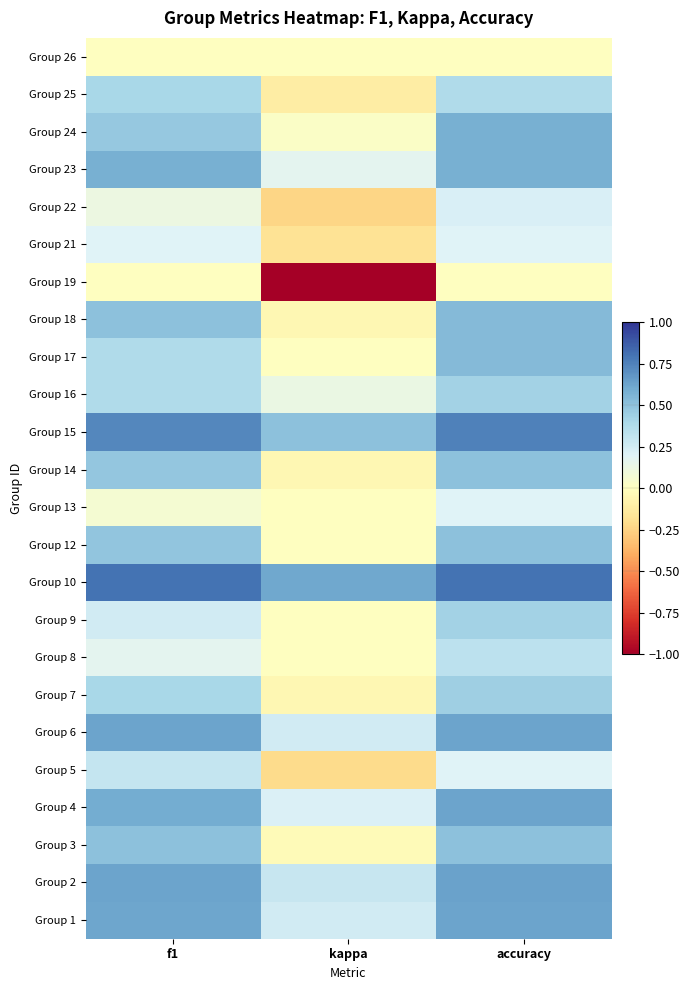

Reading left to right, list all the values displayed in this chart.

Group 1: f1=0.6	kappa=0.2	accuracy=0.6
Group 2: f1=0.6	kappa=0.3	accuracy=0.6
Group 3: f1=0.5	kappa=-0.0	accuracy=0.5
Group 4: f1=0.6	kappa=0.2	accuracy=0.6
Group 5: f1=0.3	kappa=-0.2	accuracy=0.2
Group 6: f1=0.6	kappa=0.2	accuracy=0.6
Group 7: f1=0.4	kappa=-0.0	accuracy=0.4
Group 8: f1=0.2	kappa=0.0	accuracy=0.3
Group 9: f1=0.3	kappa=0.0	accuracy=0.4
Group 10: f1=0.8	kappa=0.6	accuracy=0.8
Group 12: f1=0.5	kappa=0.0	accuracy=0.5
Group 13: f1=0.1	kappa=0.0	accuracy=0.2
Group 14: f1=0.5	kappa=-0.0	accuracy=0.5
Group 15: f1=0.7	kappa=0.5	accuracy=0.8
Group 16: f1=0.4	kappa=0.1	accuracy=0.4
Group 17: f1=0.4	kappa=0.0	accuracy=0.5
Group 18: f1=0.5	kappa=-0.1	accuracy=0.5
Group 19: f1=0.0	kappa=-1.0	accuracy=0.0
Group 21: f1=0.2	kappa=-0.2	accuracy=0.2
Group 22: f1=0.1	kappa=-0.2	accuracy=0.2
Group 23: f1=0.6	kappa=0.2	accuracy=0.6
Group 24: f1=0.5	kappa=0.0	accuracy=0.6
Group 25: f1=0.4	kappa=-0.1	accuracy=0.4
Group 26: f1=0.0	kappa=0.0	accuracy=0.0